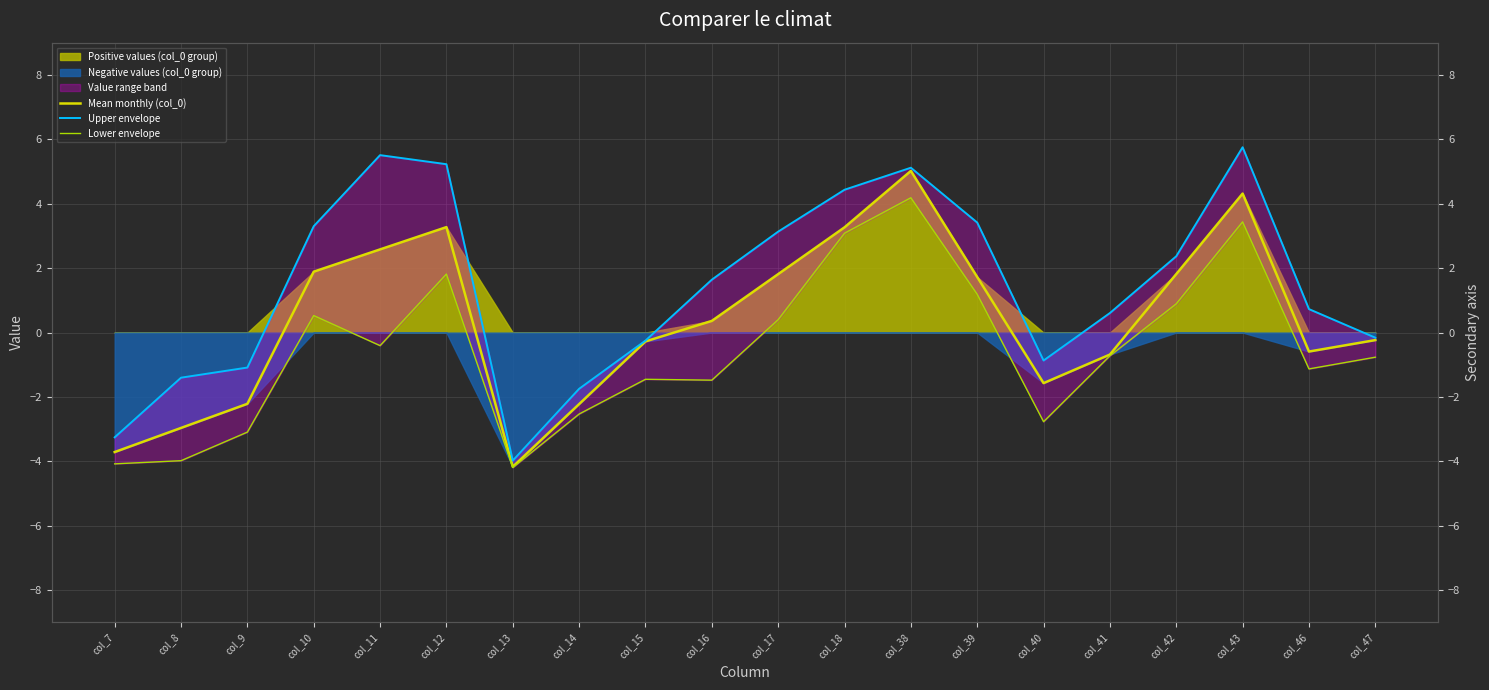

True or false: Upper envelope and Mean monthly (col_0) cross at least once.

False